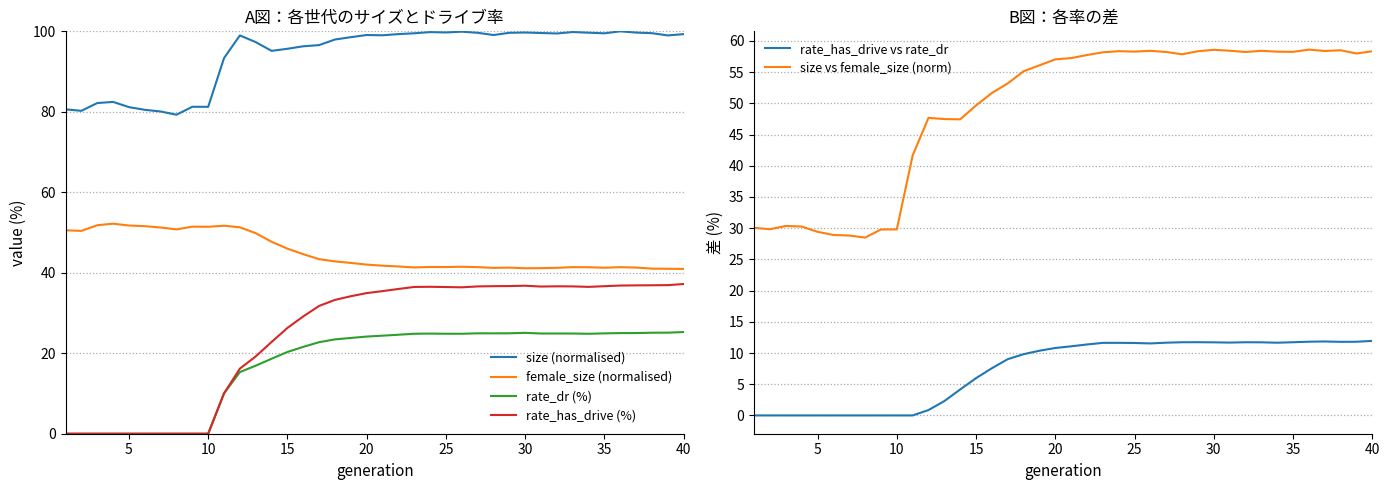

What is the greatest value displayed?

100.0